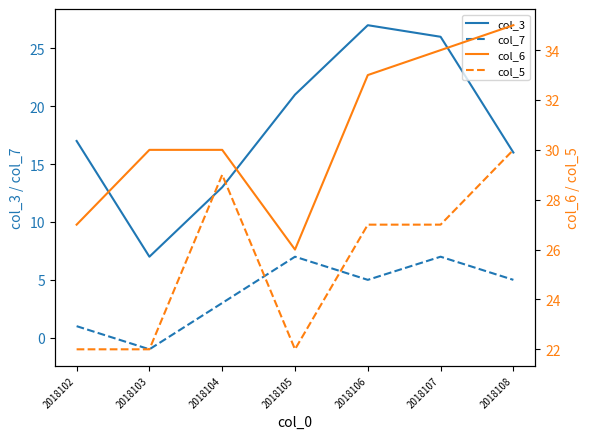

Which series has the largest total across all categories?

col_6